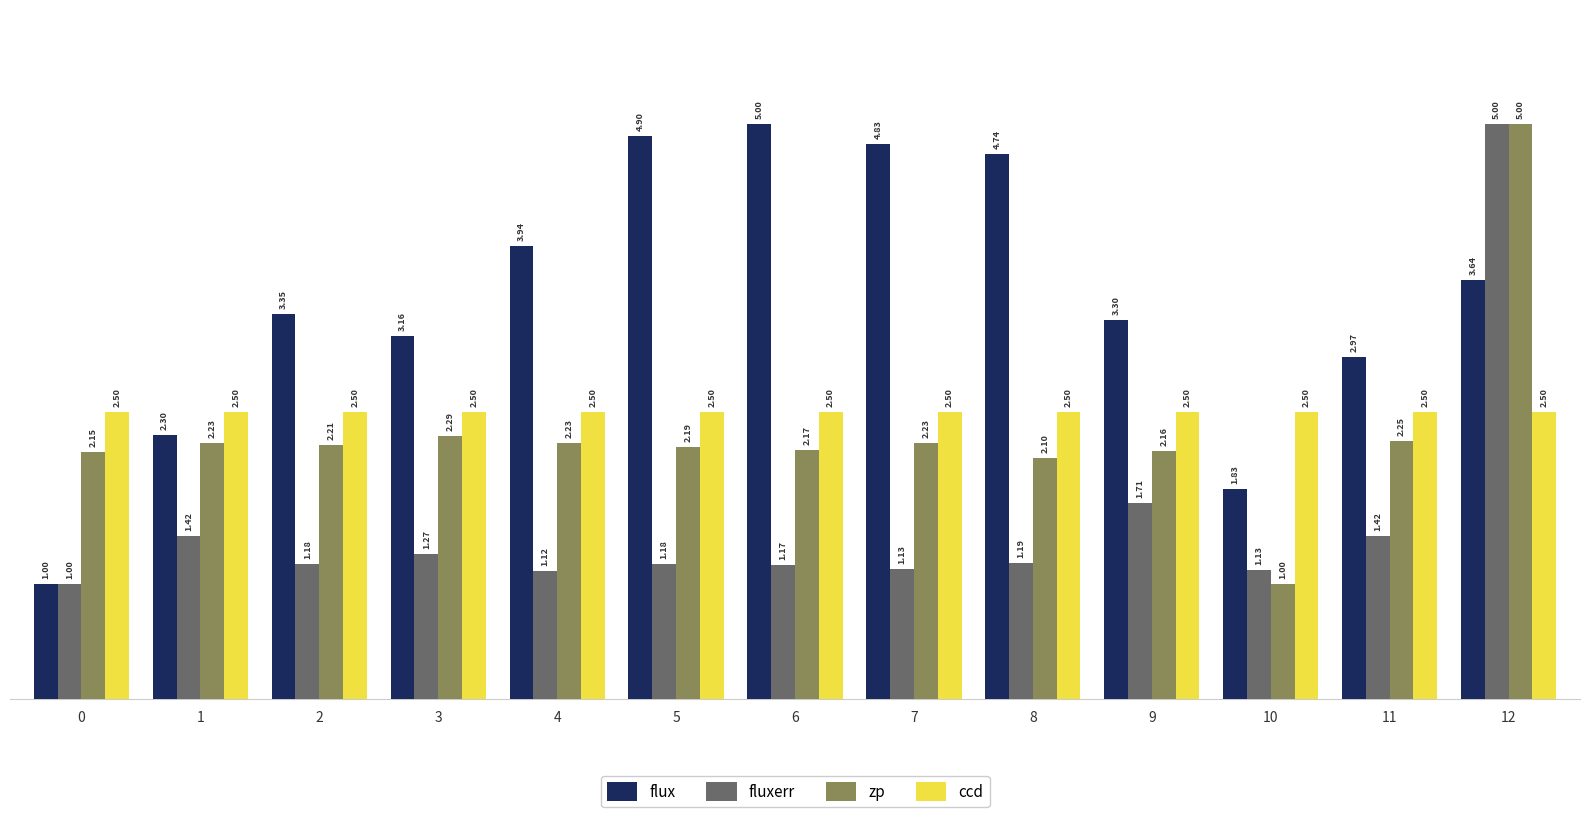

Rank the series at 2 from lowest to highest value.

fluxerr, zp, ccd, flux